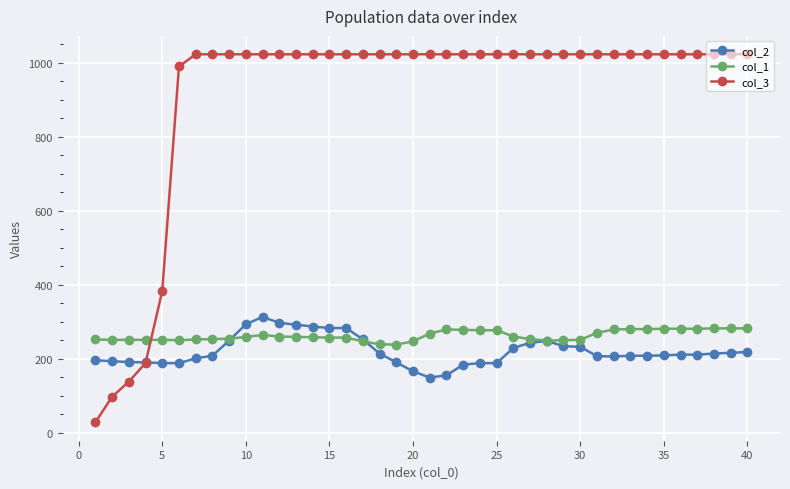

True or false: col_1 and col_3 cross at least once.

True